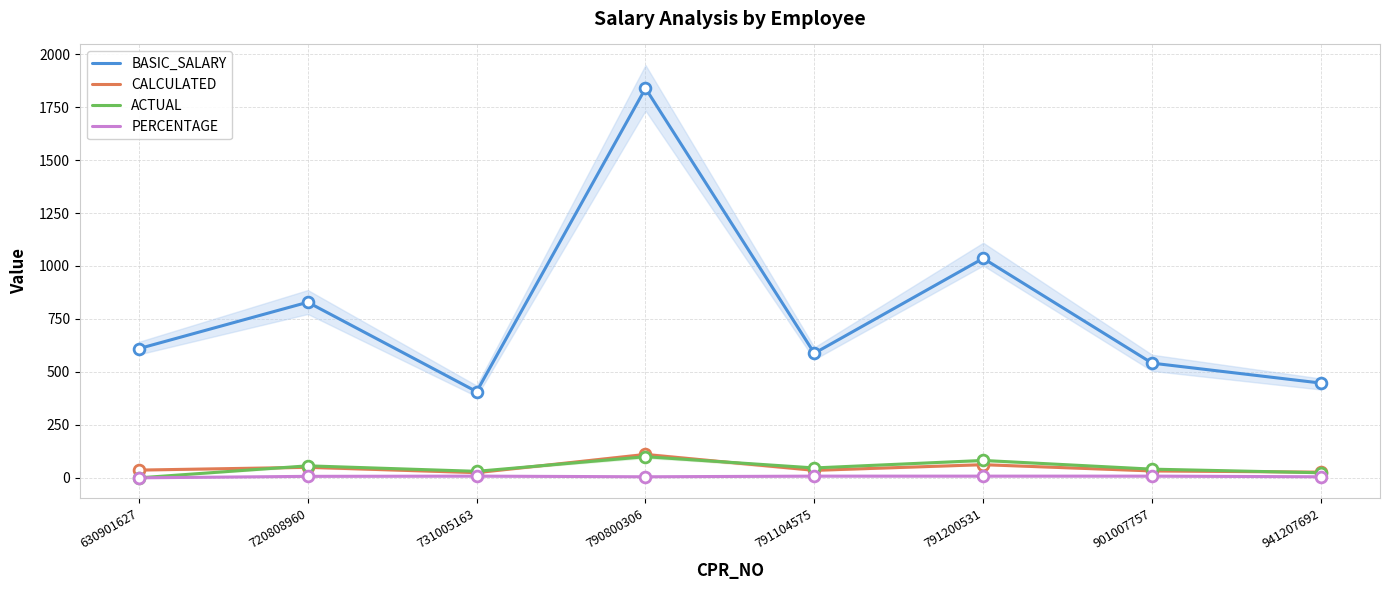

At how many categories does at least one series exceed 1623?

1